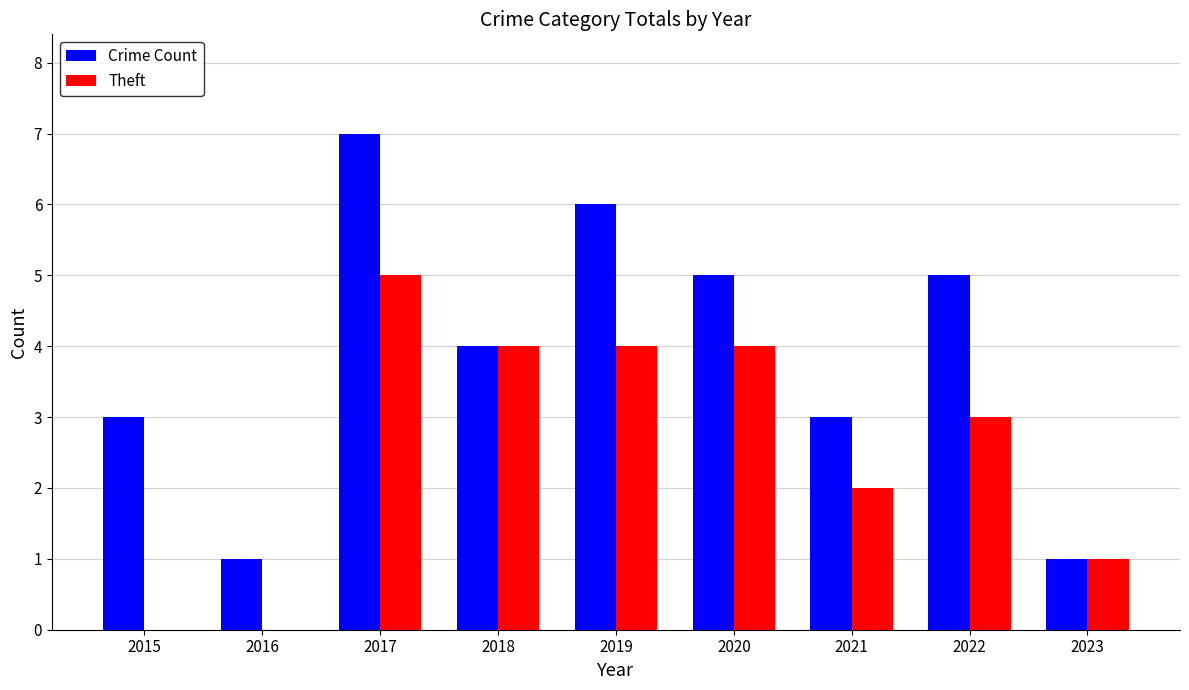

The Theft series shows 0 at 2023. True or false?

False